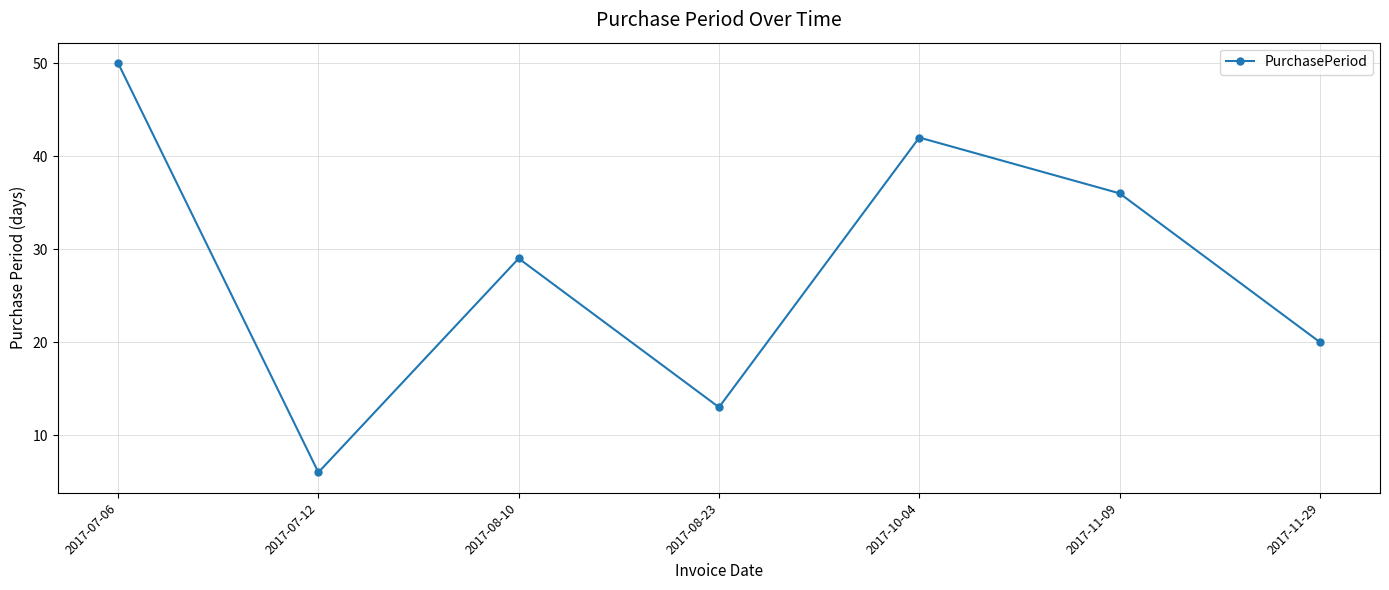

Rank the categories by value from lowest to highest.

2017-07-12, 2017-08-23, 2017-11-29, 2017-08-10, 2017-11-09, 2017-10-04, 2017-07-06